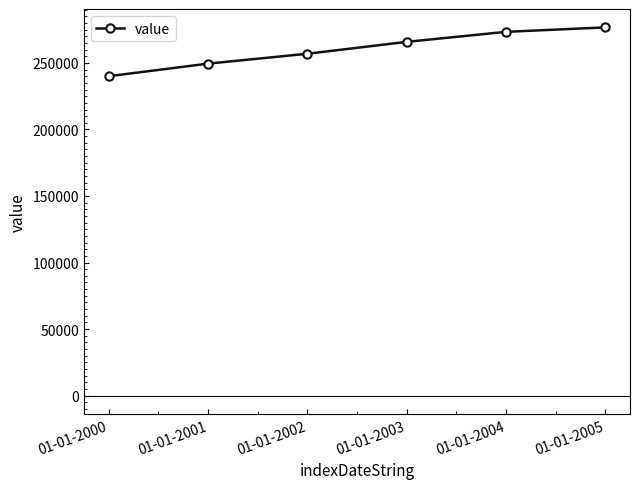

Reading left to right, what are all the values shown in this chart?

01-01-2000=240025	01-01-2001=249472	01-01-2002=256899	01-01-2003=265826	01-01-2004=273368	01-01-2005=276700